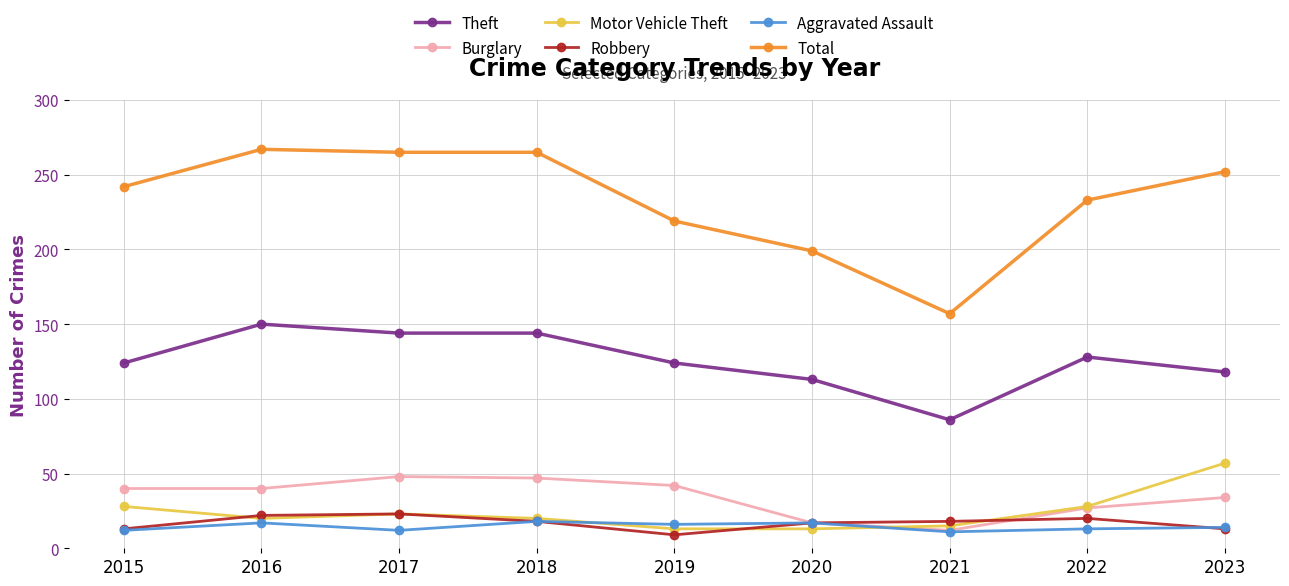

True or false: Theft and Burglary intersect in this chart.

False